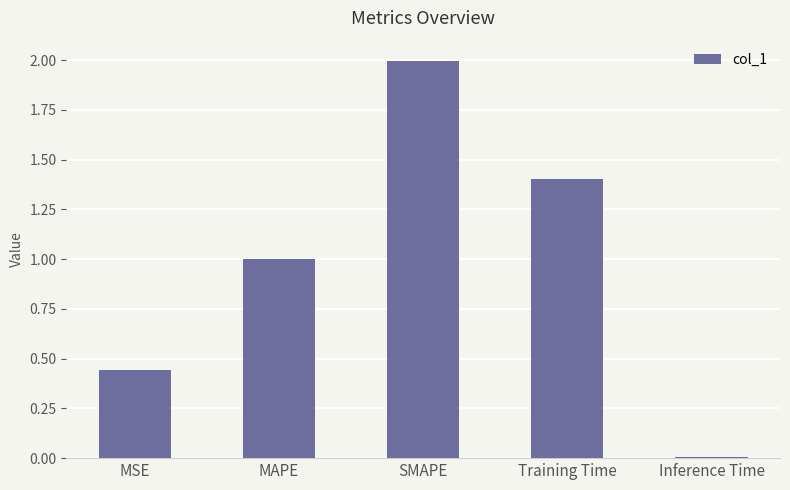

What is the label of the 4th bar from the right?

MAPE